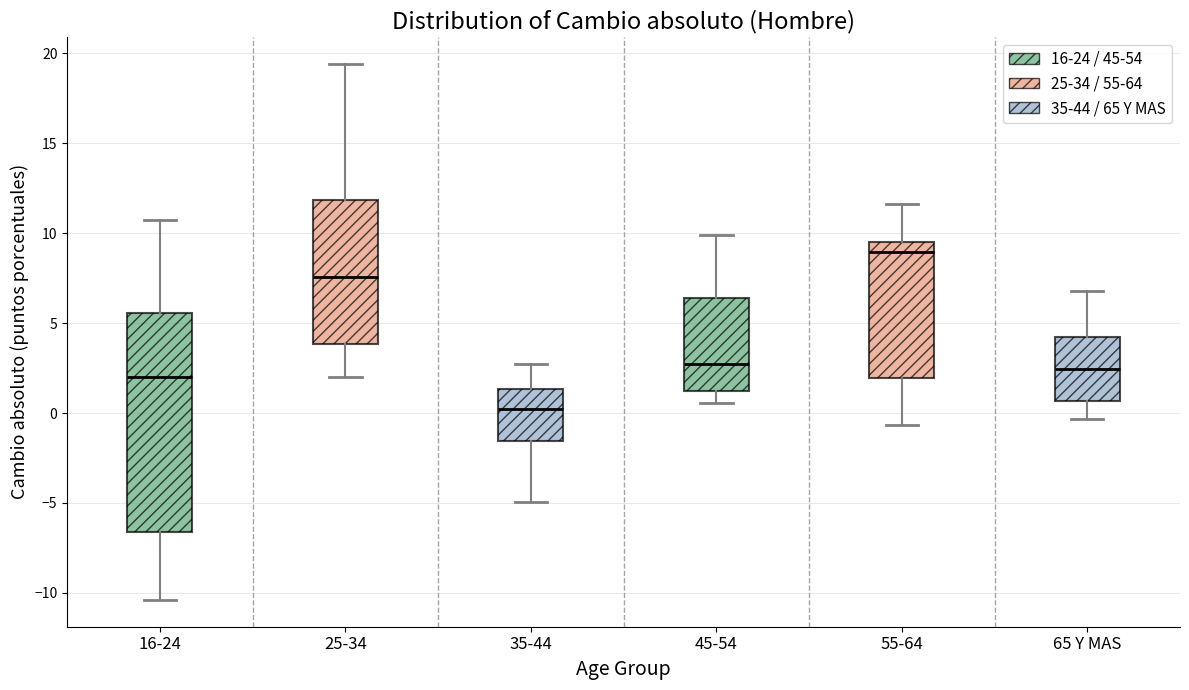

Comparing the boxes themselves (not the whiskers), which one is the tallest?

16-24